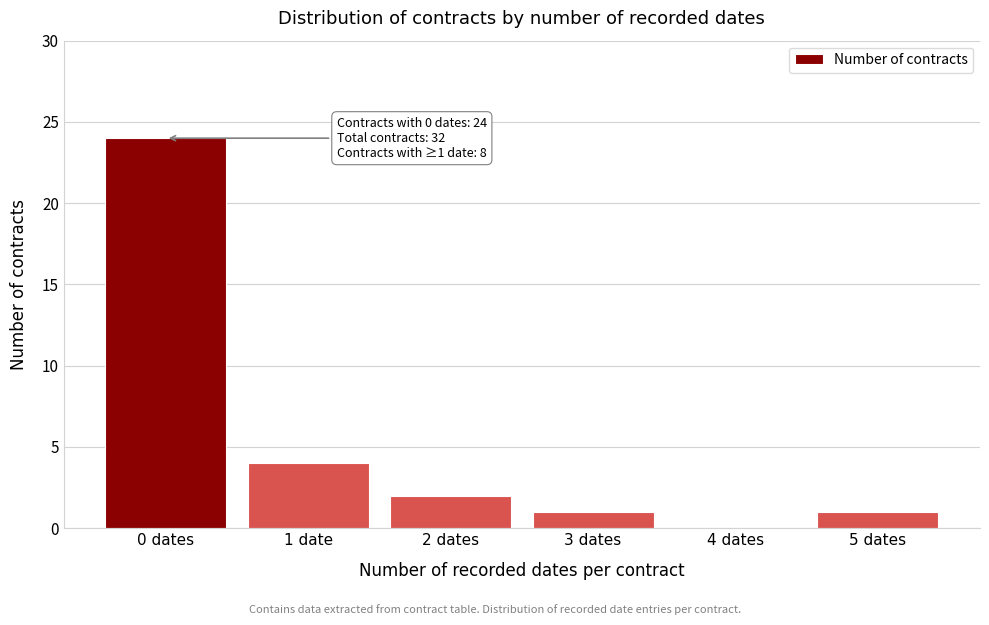

Reading right to left, list all the values displayed in this chart.

5 dates=1	4 dates=0	3 dates=1	2 dates=2	1 date=4	0 dates=24